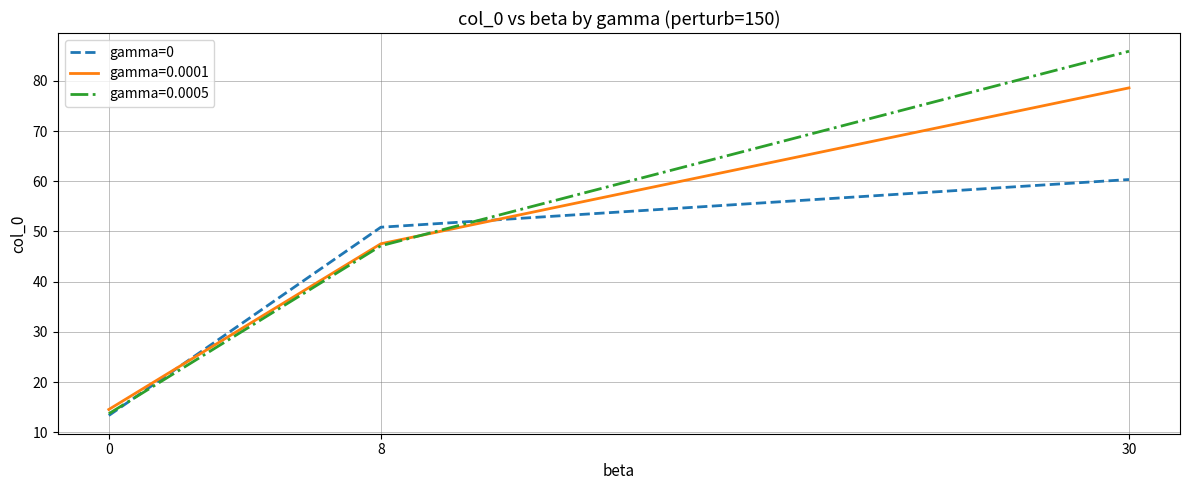

Does the chart have visible grid lines?

Yes